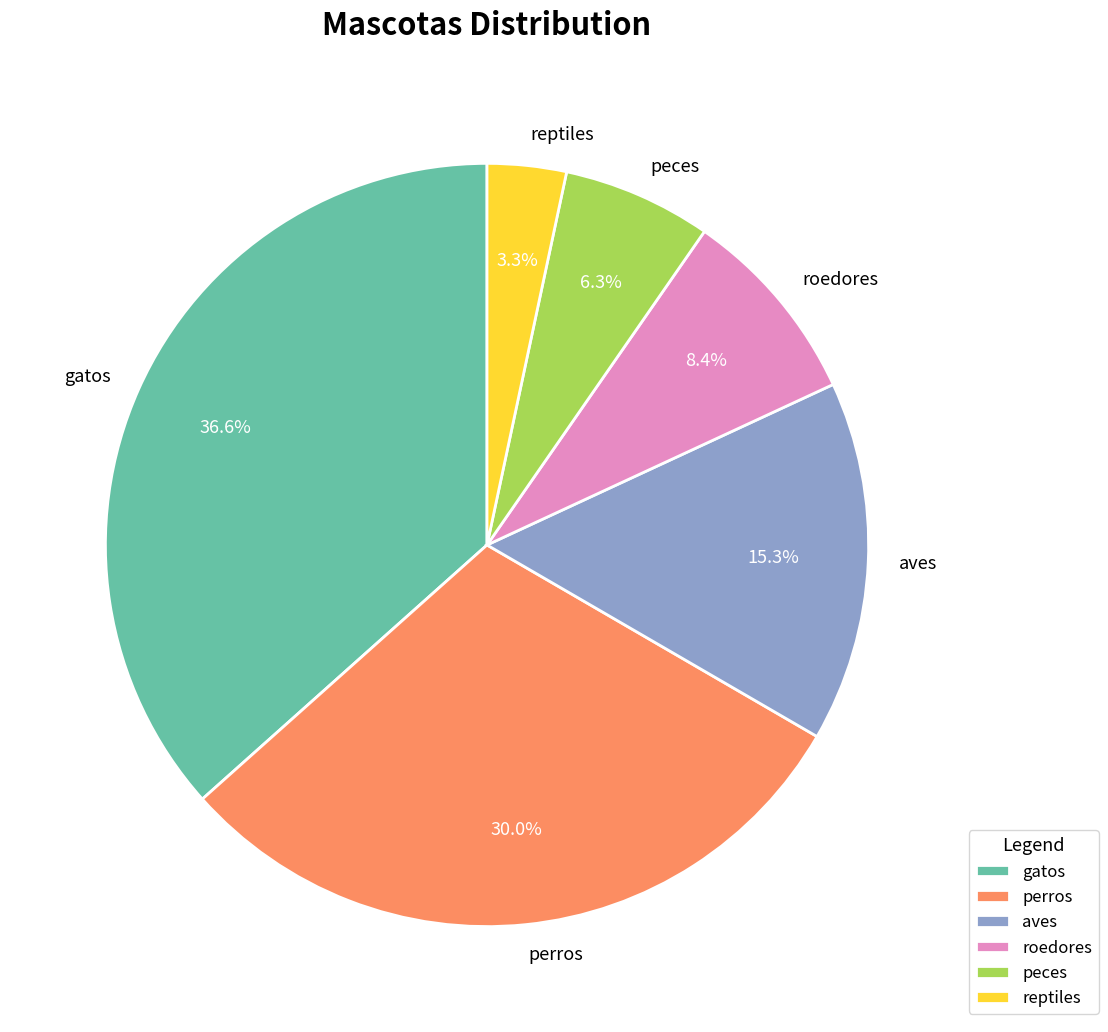

To the nearest percent, what is the combined percentage of gatos and perros?

67%